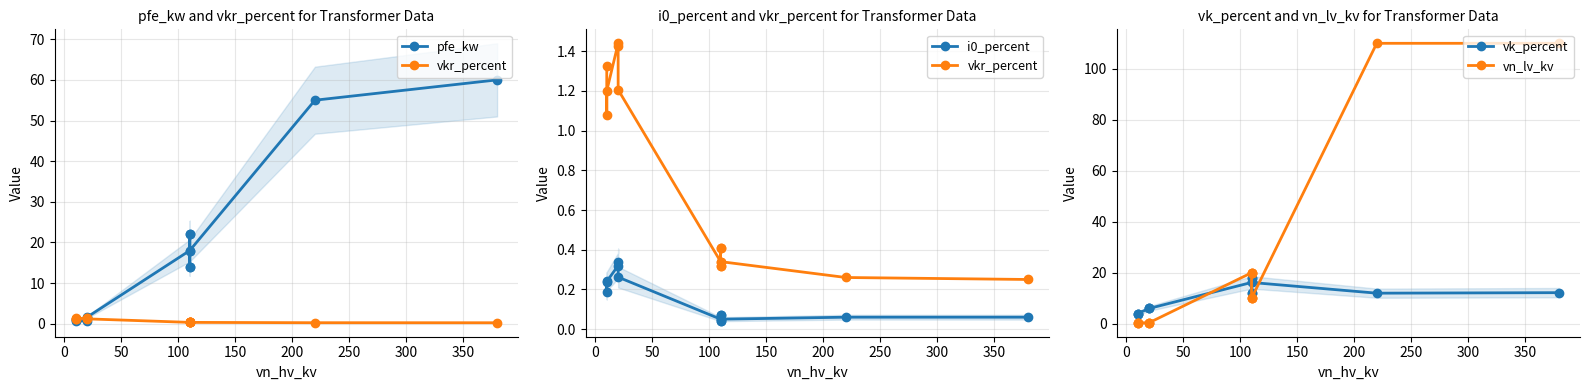

What is the label of the 10th point from the right?

150